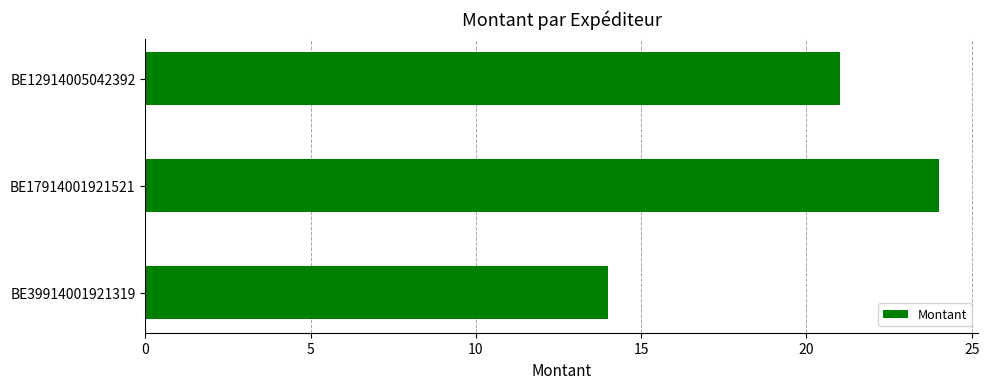

Reading top to bottom, transcribe all the data shown in this chart.

BE12914005042392=21	BE17914001921521=24	BE39914001921319=14